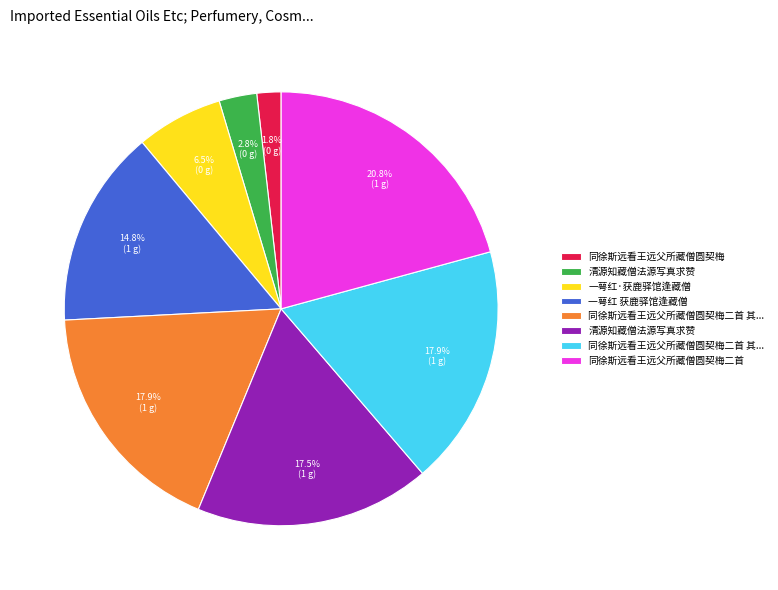

Does any single category account for the majority?

No